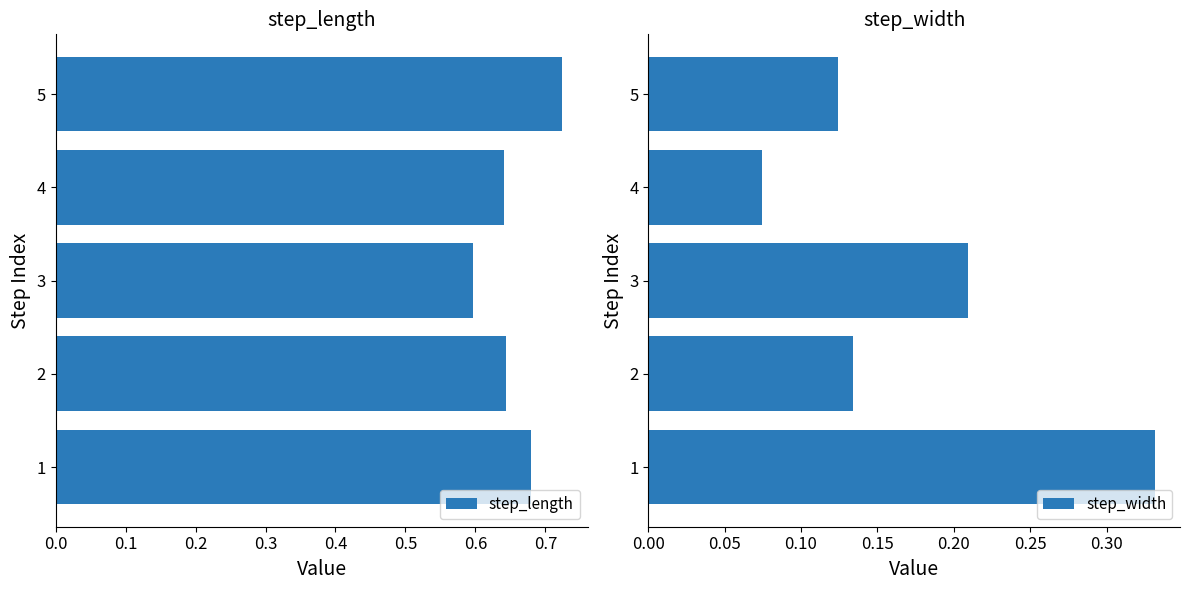

What is the smallest value displayed?

0.1